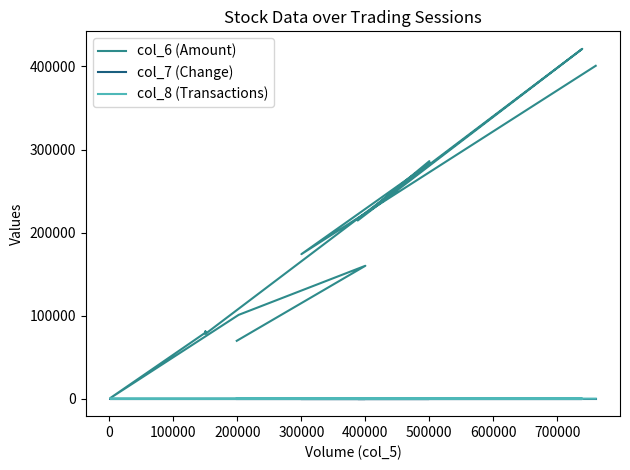

Rank the series at 400000 from highest to lowest value.

col_6 (Amount), col_8 (Transactions), col_7 (Change)